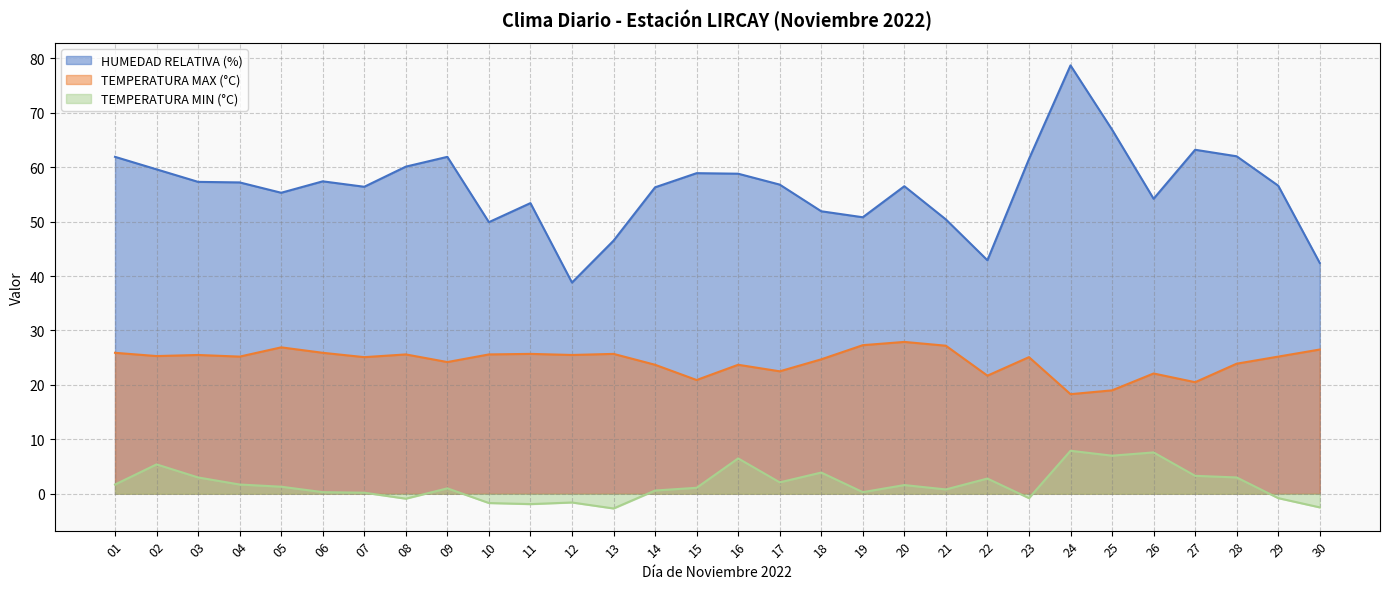

Which series has the largest total across all categories?

HUMEDAD RELATIVA (%)